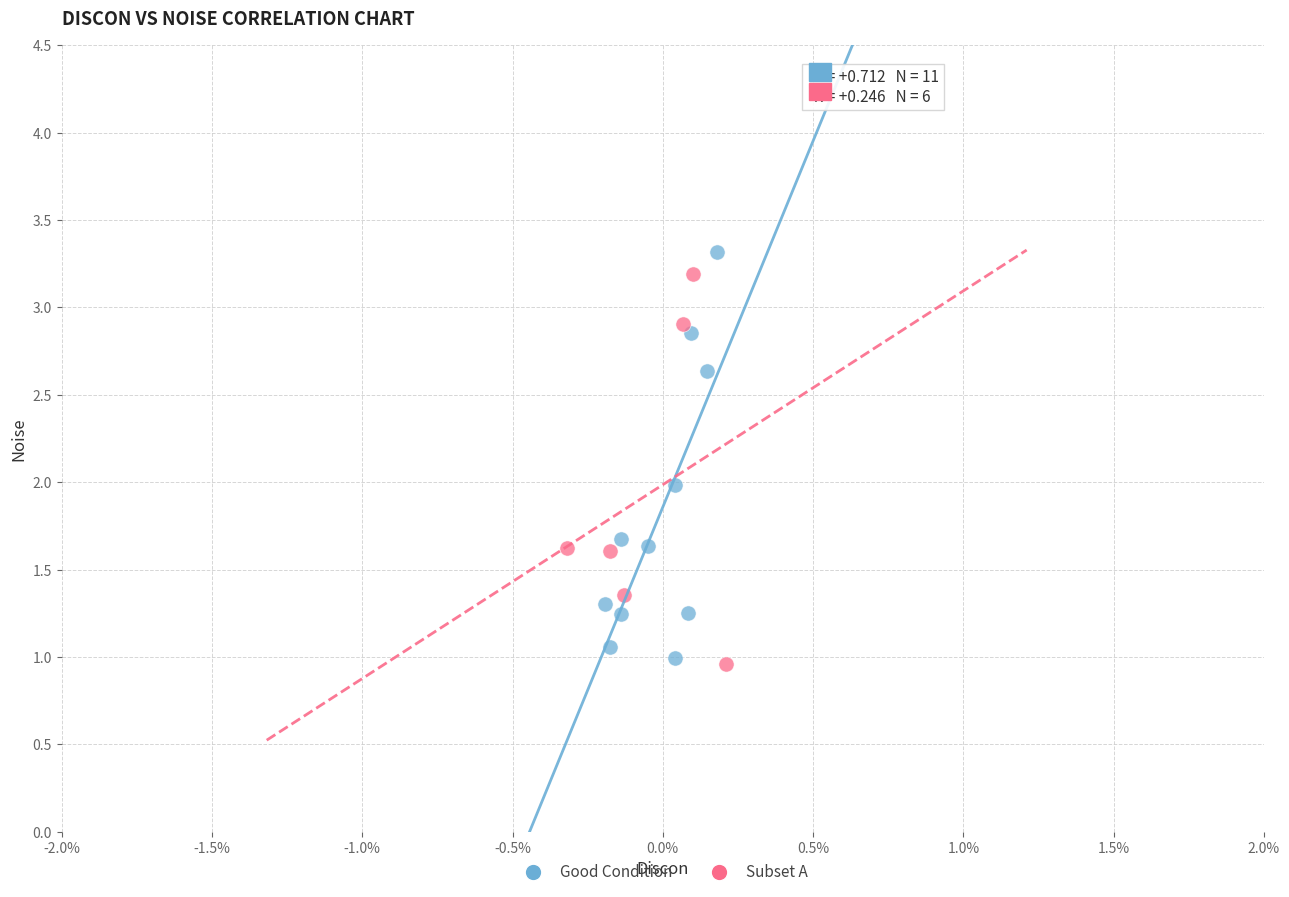

Which series has the widest spread of Y values?

Good Condition